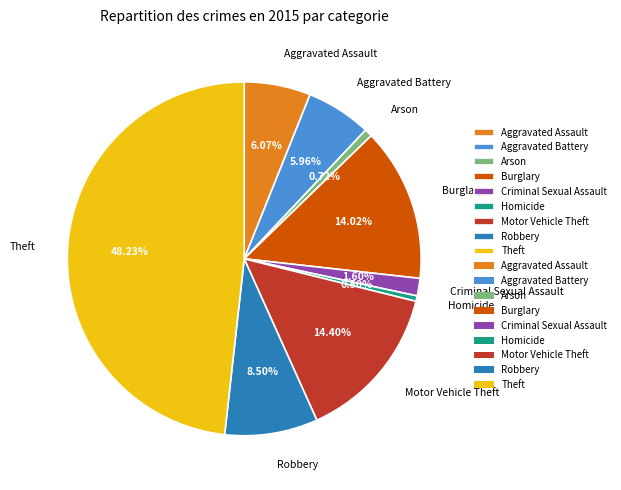

Which category has the biggest portion of the pie?

Theft